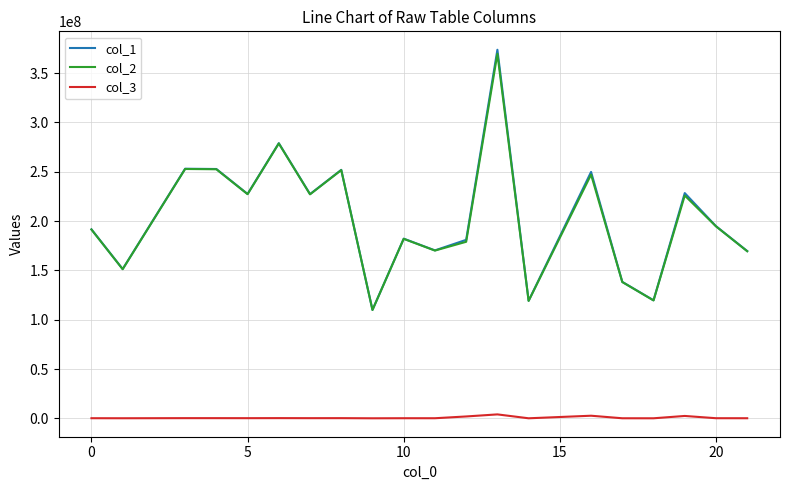

True or false: col_2 and col_3 cross at least once.

False